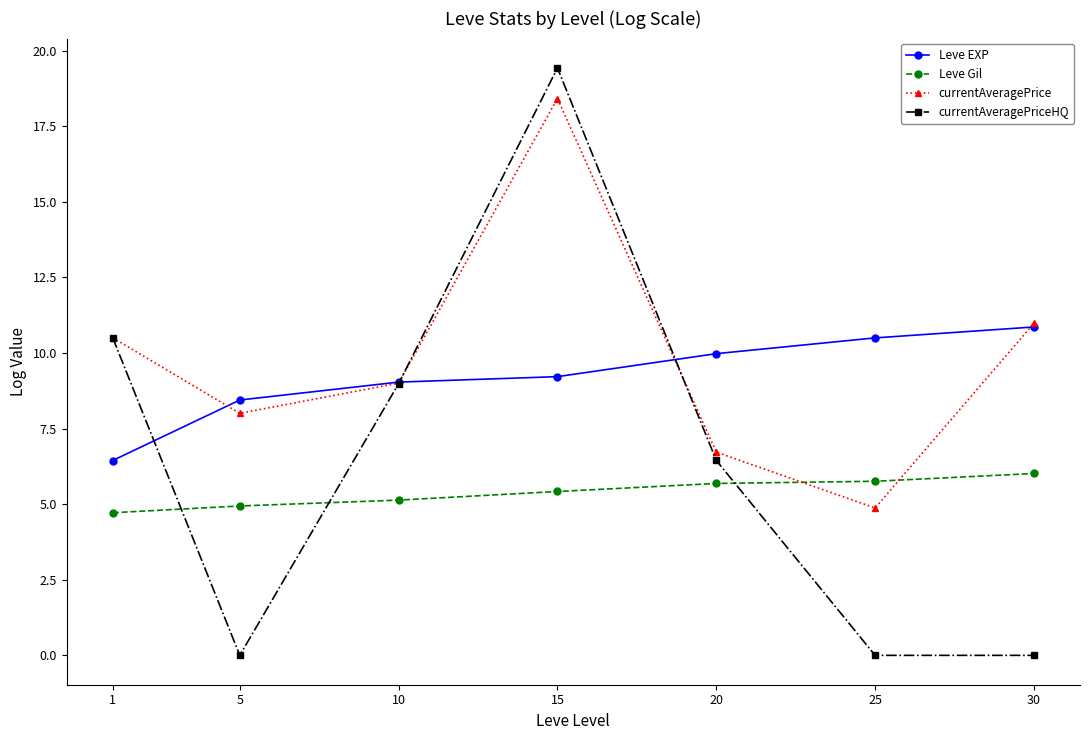

Which series has the largest range (max minus min)?

currentAveragePriceHQ